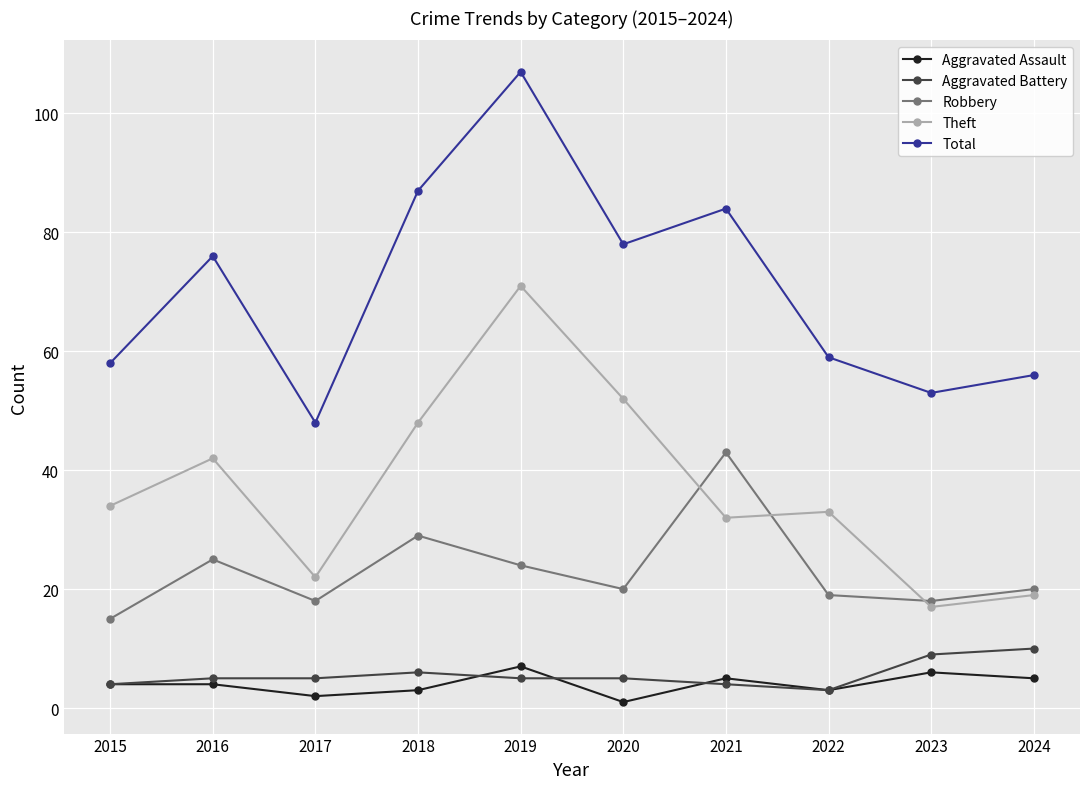

Reading left to right, transcribe all the data shown in this chart.

Aggravated Assault: 4	4	2	3	7	1	5	3	6	5
Aggravated Battery: 4	5	5	6	5	5	4	3	9	10
Robbery: 15	25	18	29	24	20	43	19	18	20
Theft: 34	42	22	48	71	52	32	33	17	19
Total: 58	76	48	87	107	78	84	59	53	56